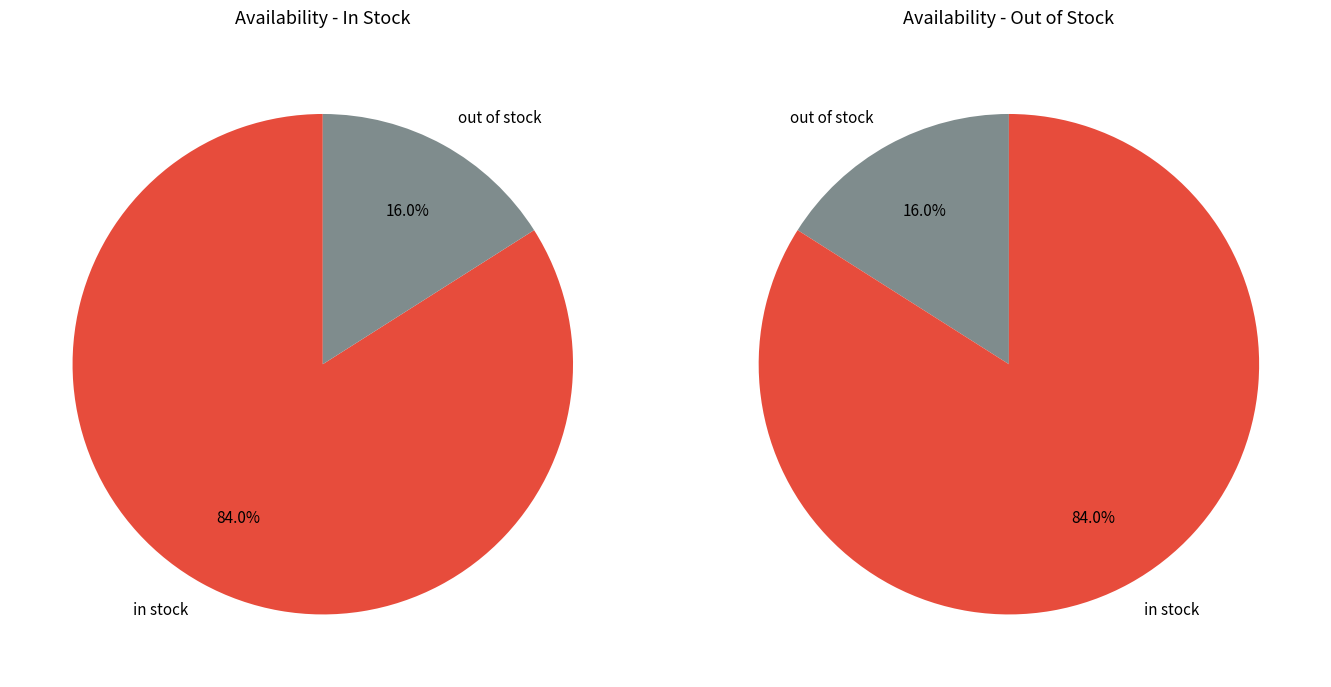

Approximately how many times larger is the value at in stock compared to out of stock?

5.2